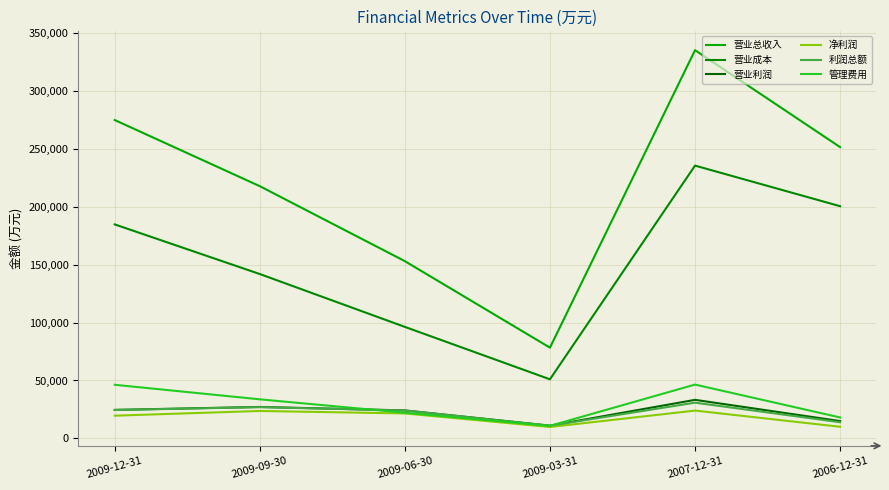

What is the difference between the maximum and minimum values in the 管理费用 series?

35635